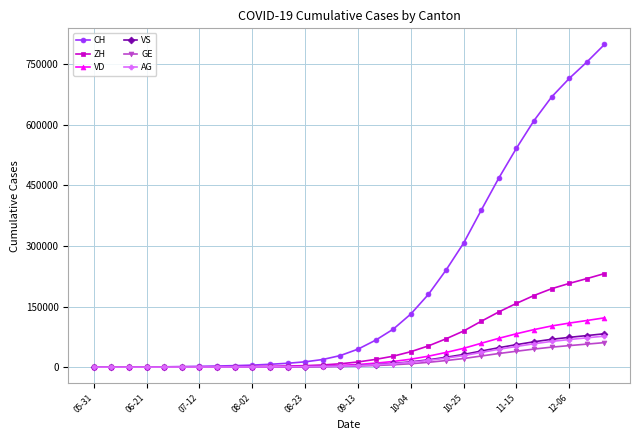

Which series has the widest spread of values?

CH